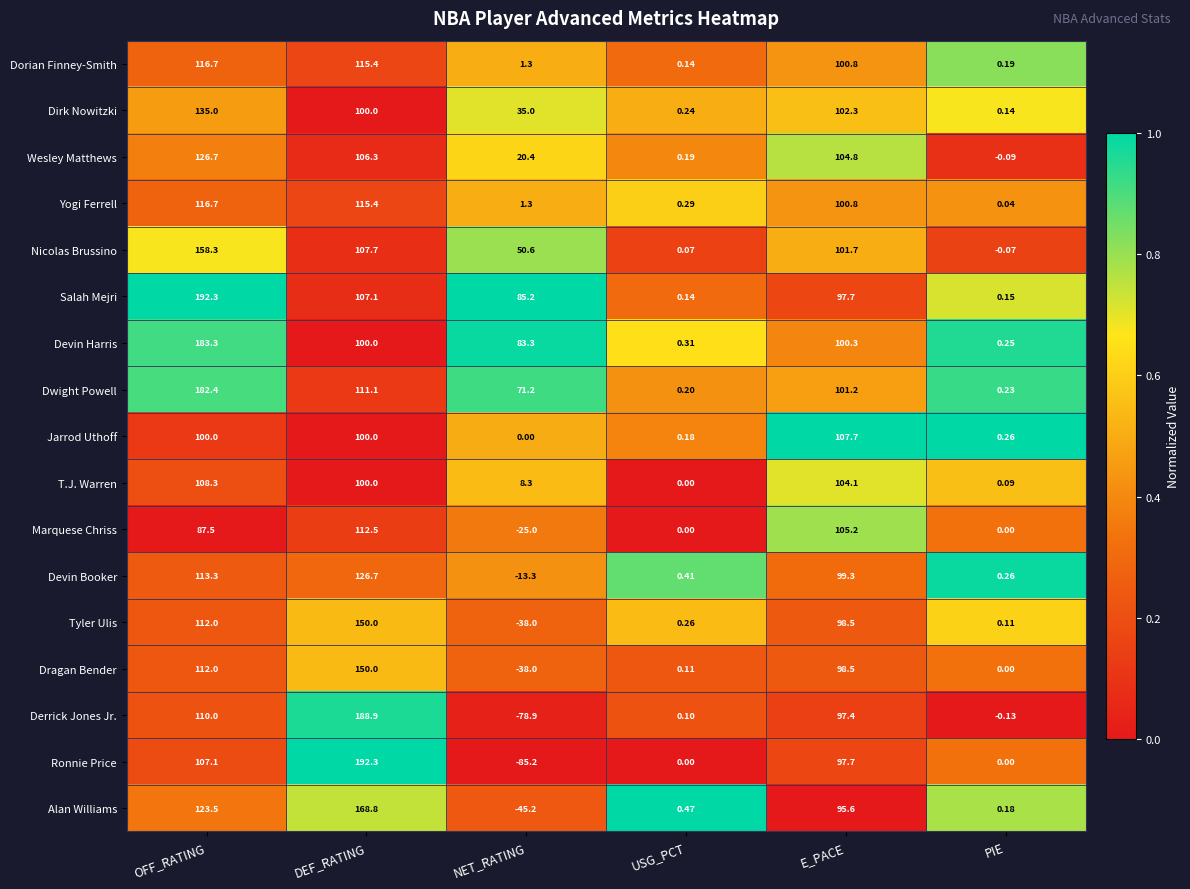

List the labels in order of Derrick Jones Jr. value, largest first.

DEF_RATING, OFF_RATING, E_PACE, USG_PCT, PIE, NET_RATING